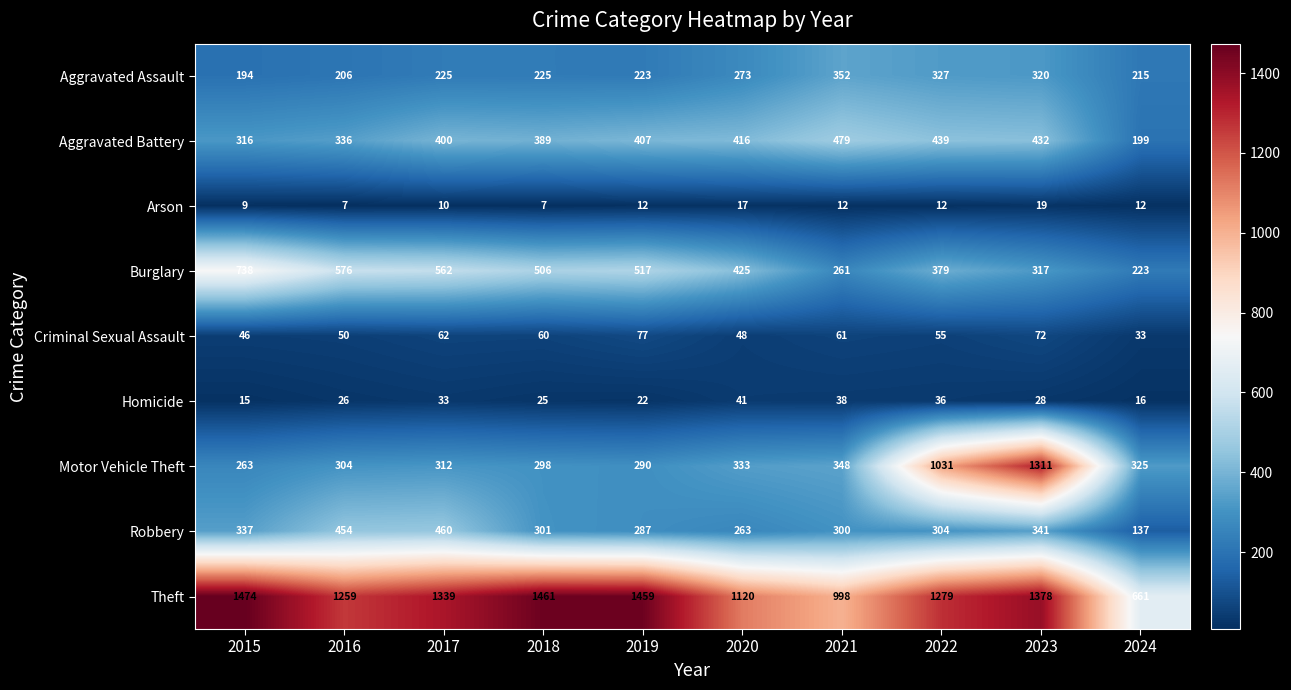

Which label corresponds to the largest value in the chart?

2015